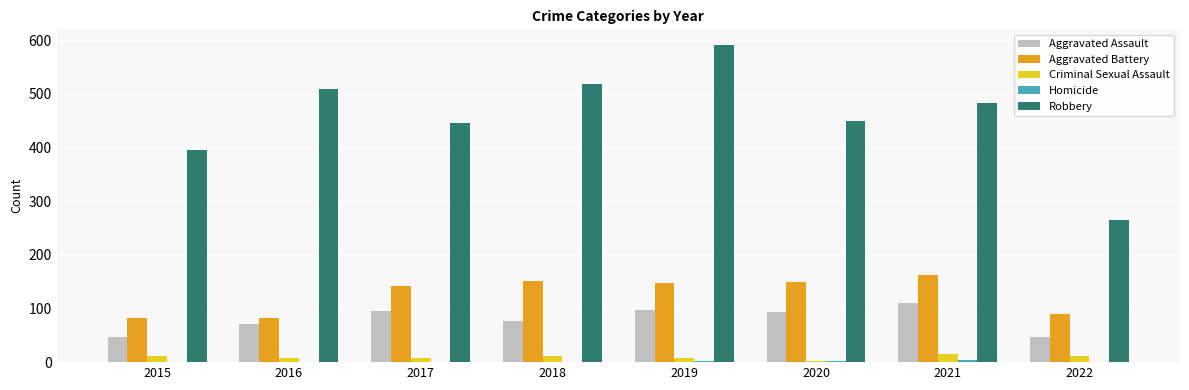

At which category does the chart reach its peak across all series?

2019